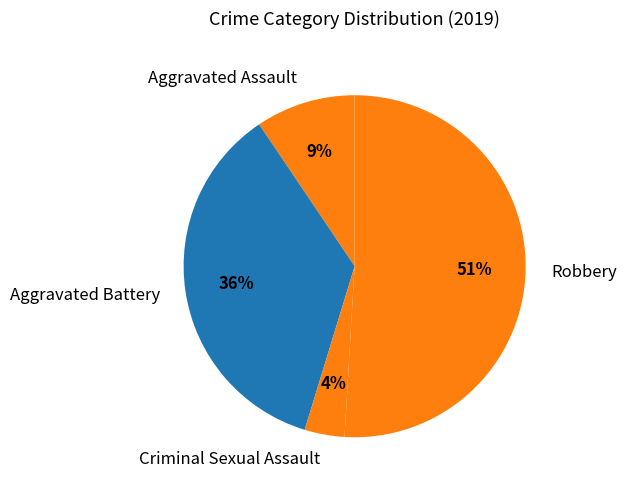

To the nearest percent, what is the combined percentage of Aggravated Assault and Aggravated Battery?

45%